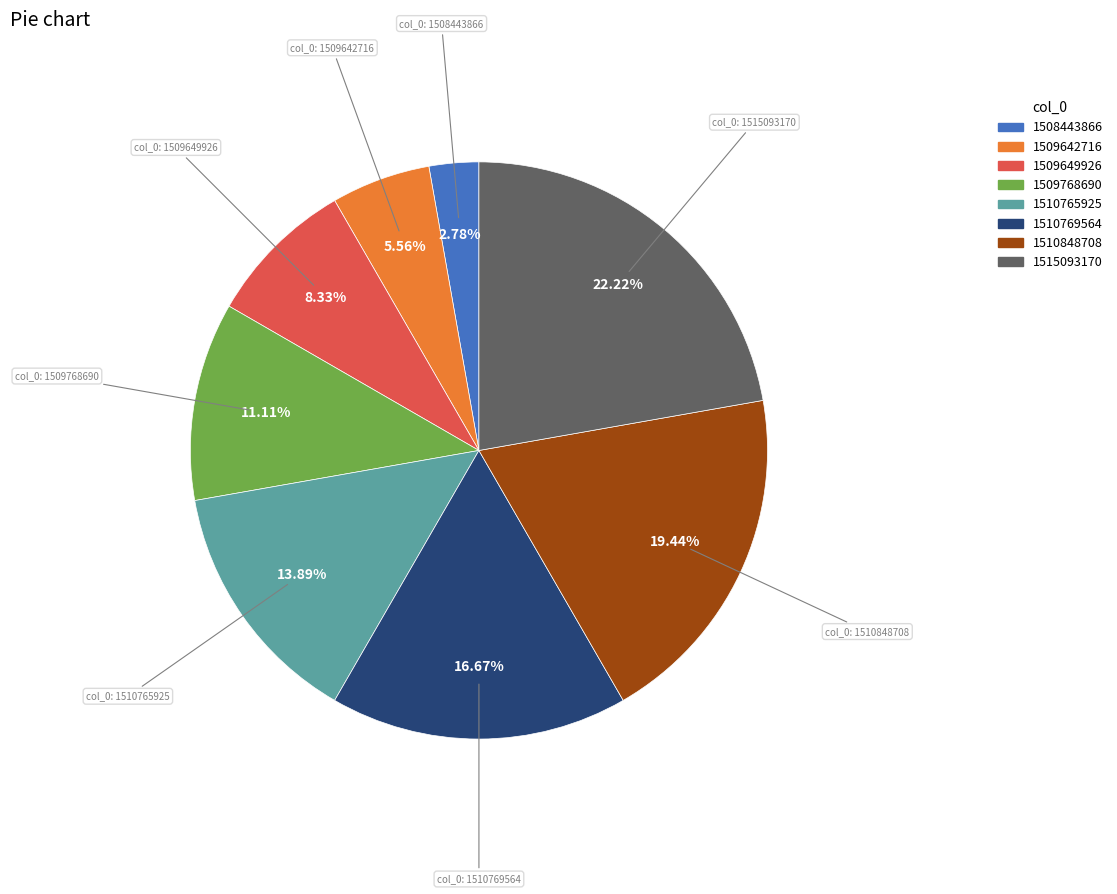

To the nearest percent, what portion does 1510769564 represent?

17%